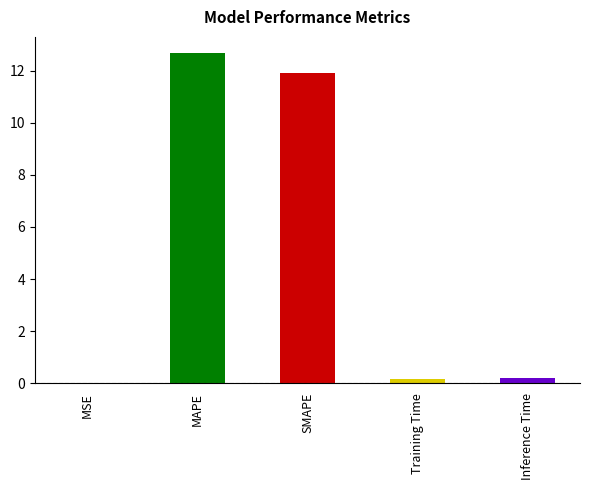

At which category does the chart reach its minimum across all series?

MSE